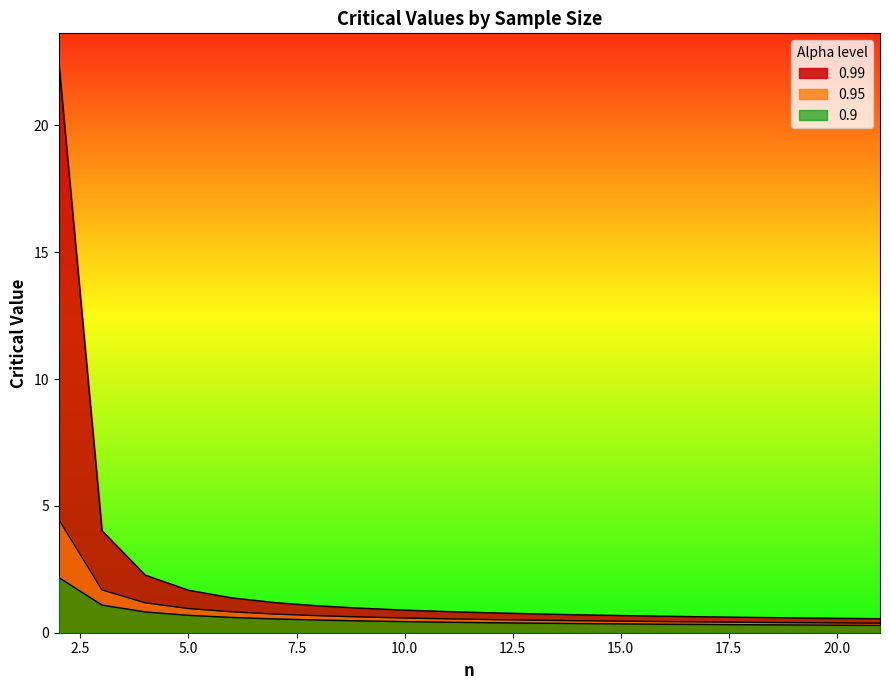

What is the value of the 0.99 point at the 9th from the left?

0.9